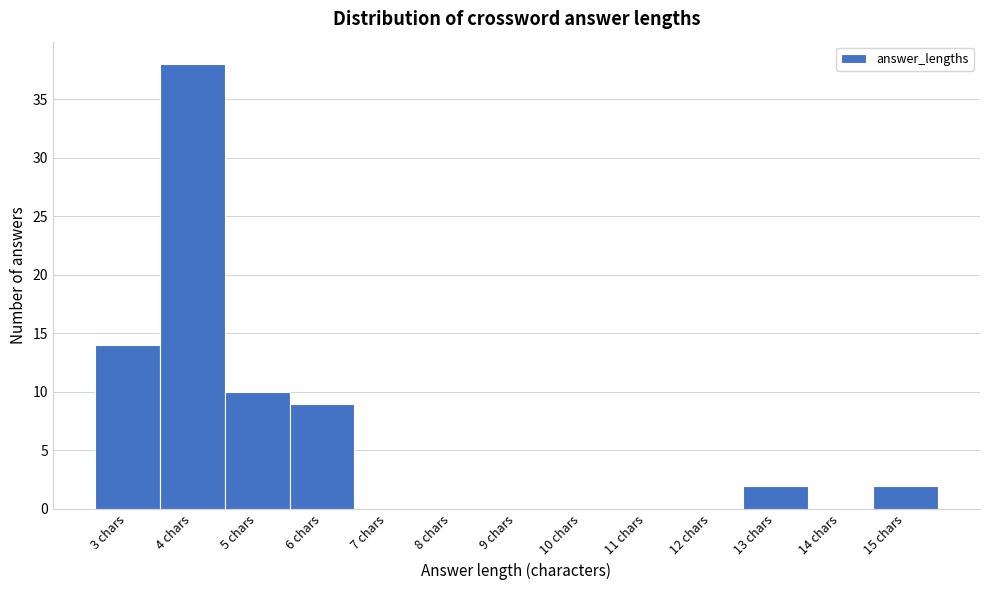

Reading right to left, list all the values displayed in this chart.

15 chars=2	14 chars=0	13 chars=2	12 chars=0	11 chars=0	10 chars=0	9 chars=0	8 chars=0	7 chars=0	6 chars=9	5 chars=10	4 chars=38	3 chars=14